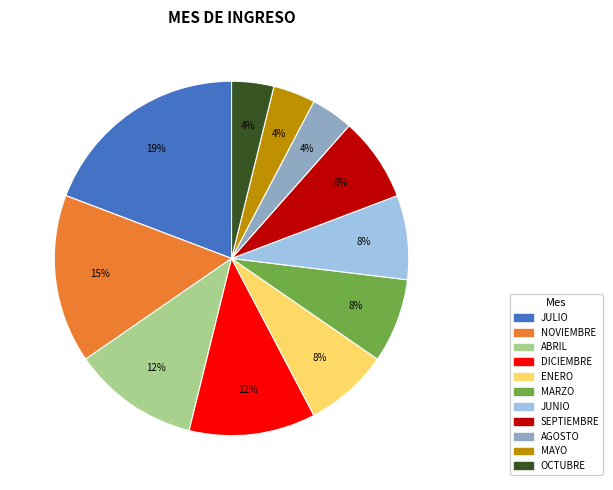

To the nearest percent, what is the average slice percentage?

9%